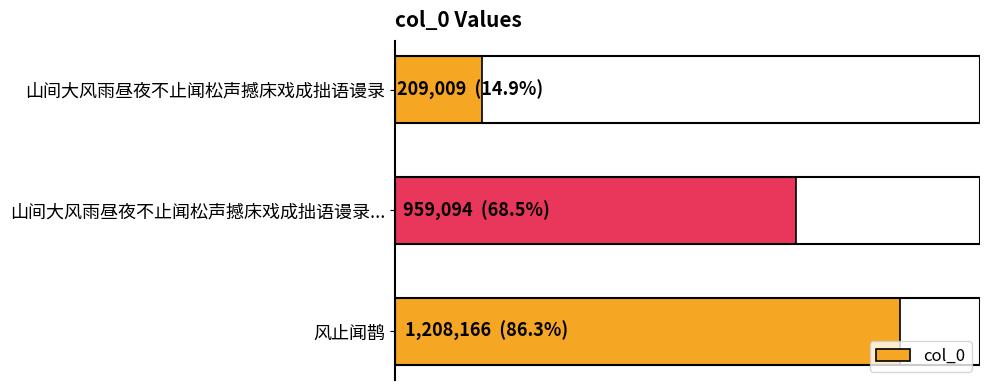

Are the bars horizontal?

Yes